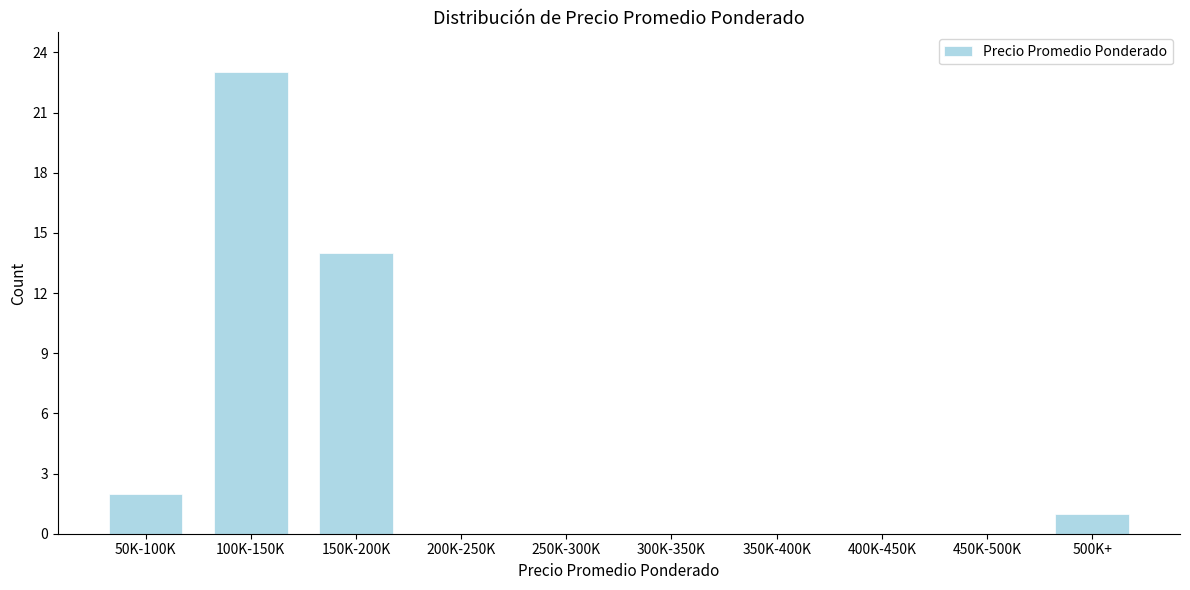

Reading left to right, list all the values displayed in this chart.

50K-100K=2	100K-150K=23	150K-200K=14	200K-250K=0	250K-300K=0	300K-350K=0	350K-400K=0	400K-450K=0	450K-500K=0	500K+=1